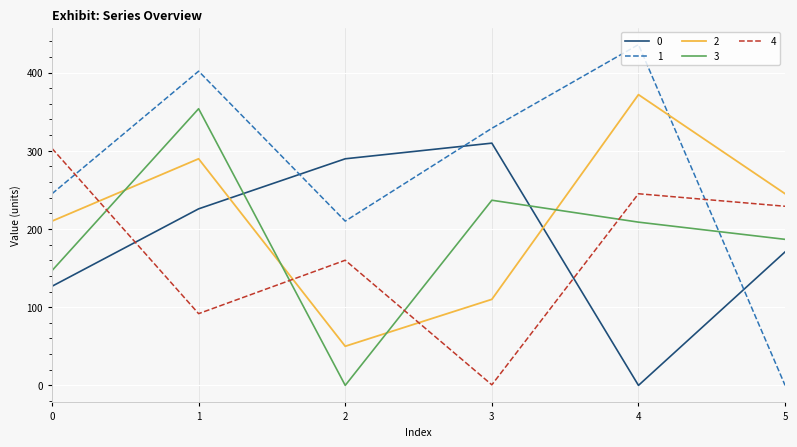

At how many categories does at least one series exceed 120?

6